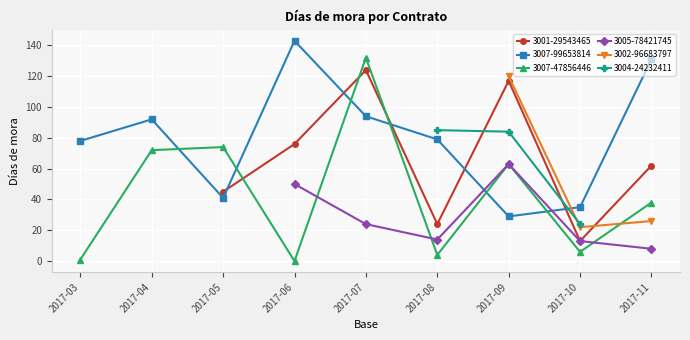

At which category does 3001-29543465 reach its first local peak?

2017-07